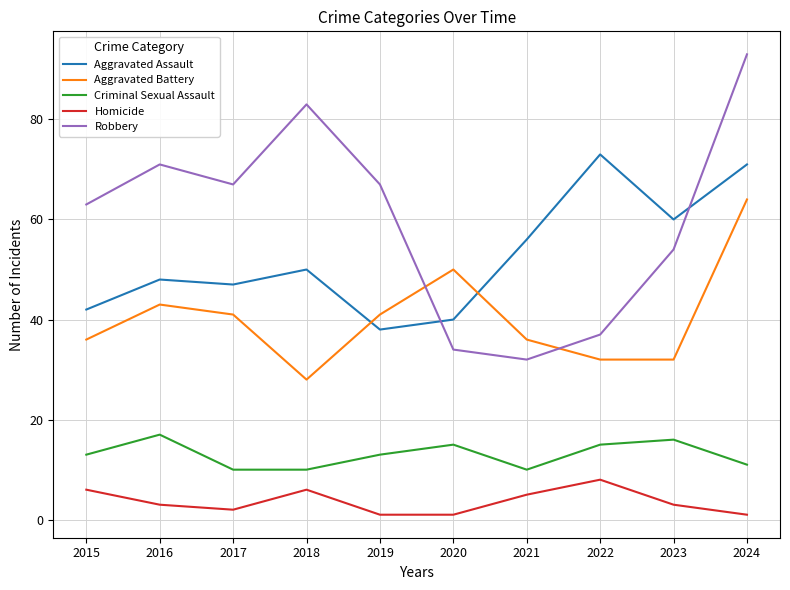

What is the difference between the maximum and second lowest values in the Criminal Sexual Assault series?

7